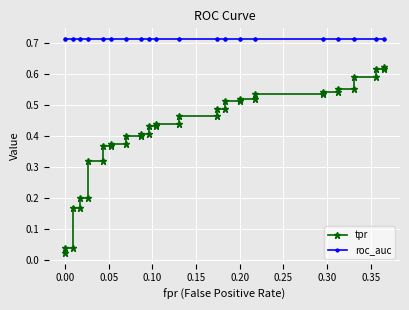

The value of tpr at 0.40 is 0.6. True or false?

False